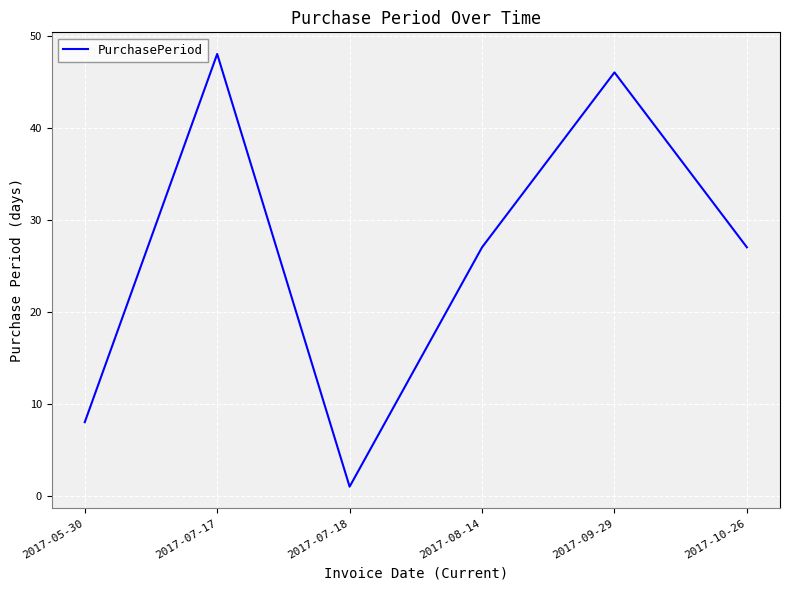

Reading left to right, list all the values displayed in this chart.

2017-05-30=8	2017-07-17=48	2017-07-18=1	2017-08-14=27	2017-09-29=46	2017-10-26=27